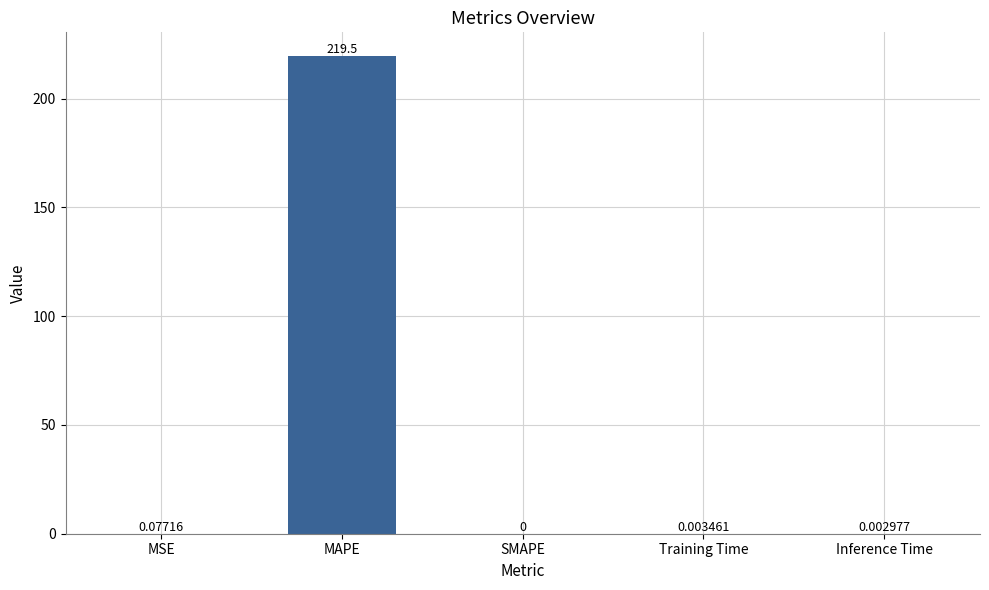

What is the greatest value displayed?

219.5